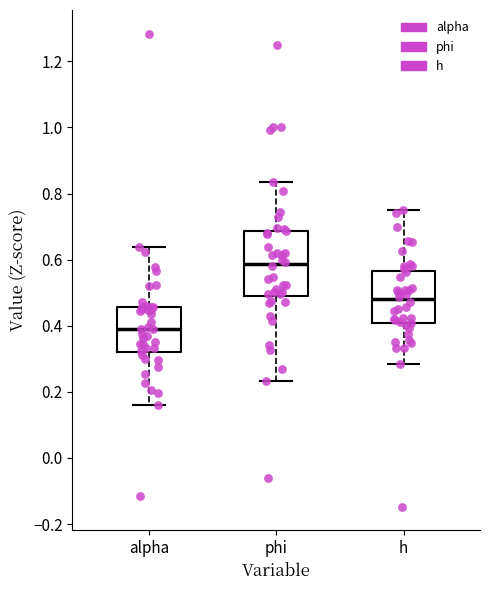

Which box's median line is the highest?

phi